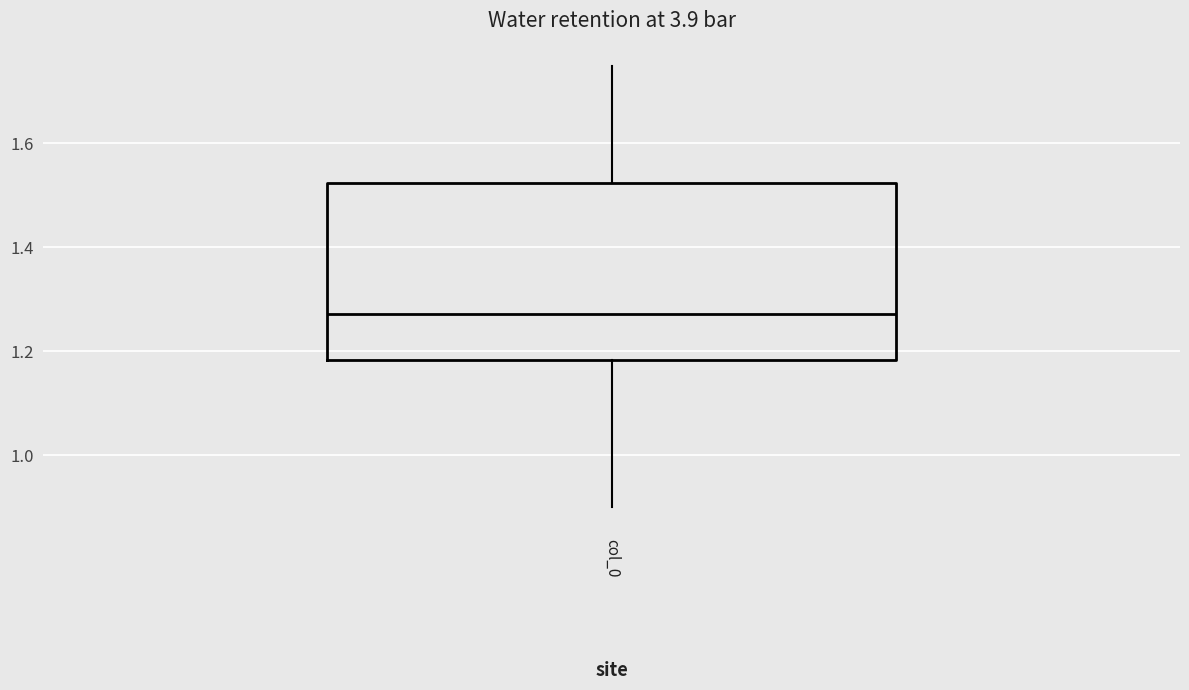

Transcribe this box plot: give where the median line is, the range the box spans, and where the two whiskers end, as read against the y-axis. The values are not printed on the chart, so give them approximately, as read against the axis.

median 1.28, box 1.18 to 1.52, whiskers 0.90 to 1.74